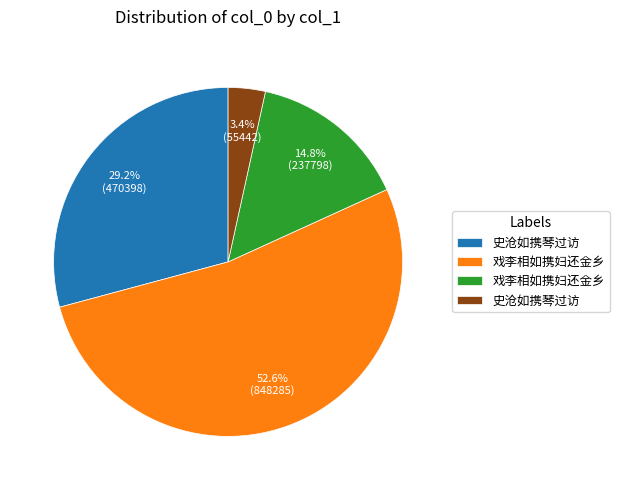

Is there a majority slice in this chart?

Yes